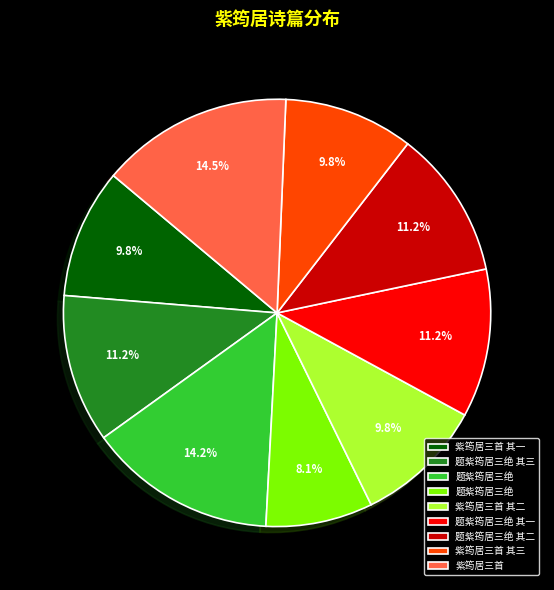

Does any single category account for the majority?

No